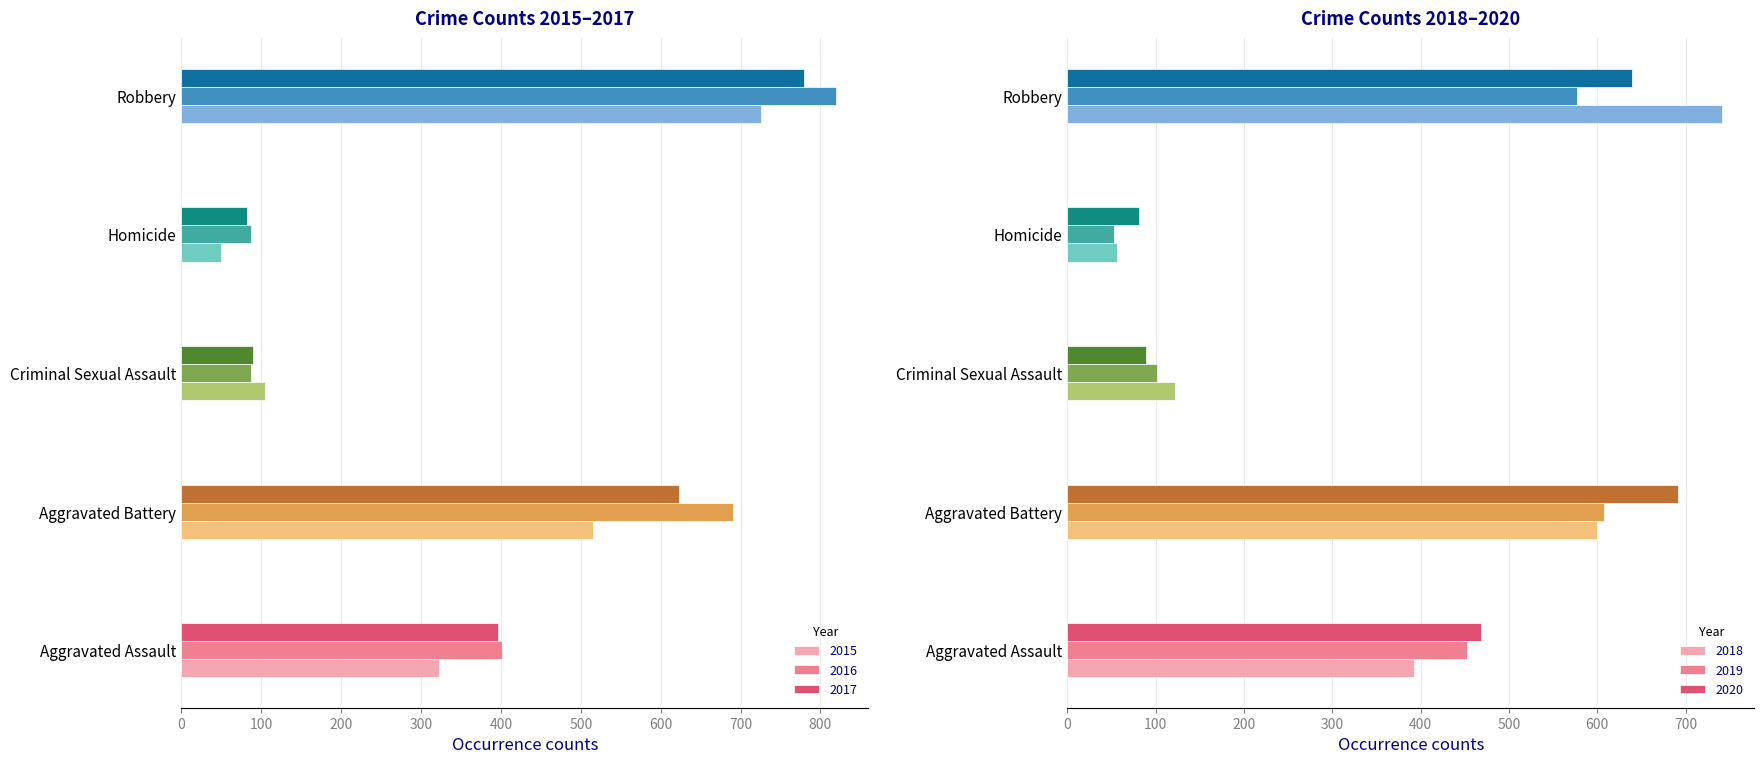

What is the difference between the second highest and second lowest values in the 2018 series?

478